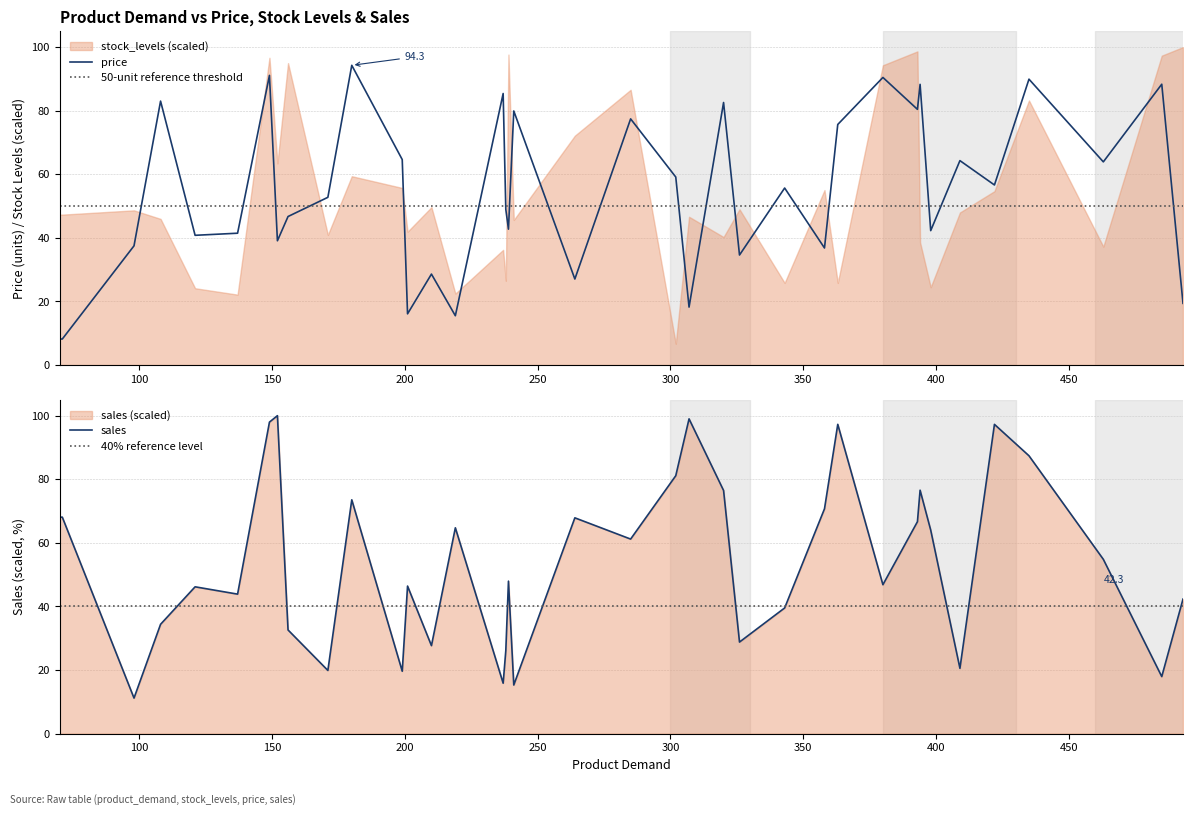

What is the sum of the sales values at 358 and 264?

138.6